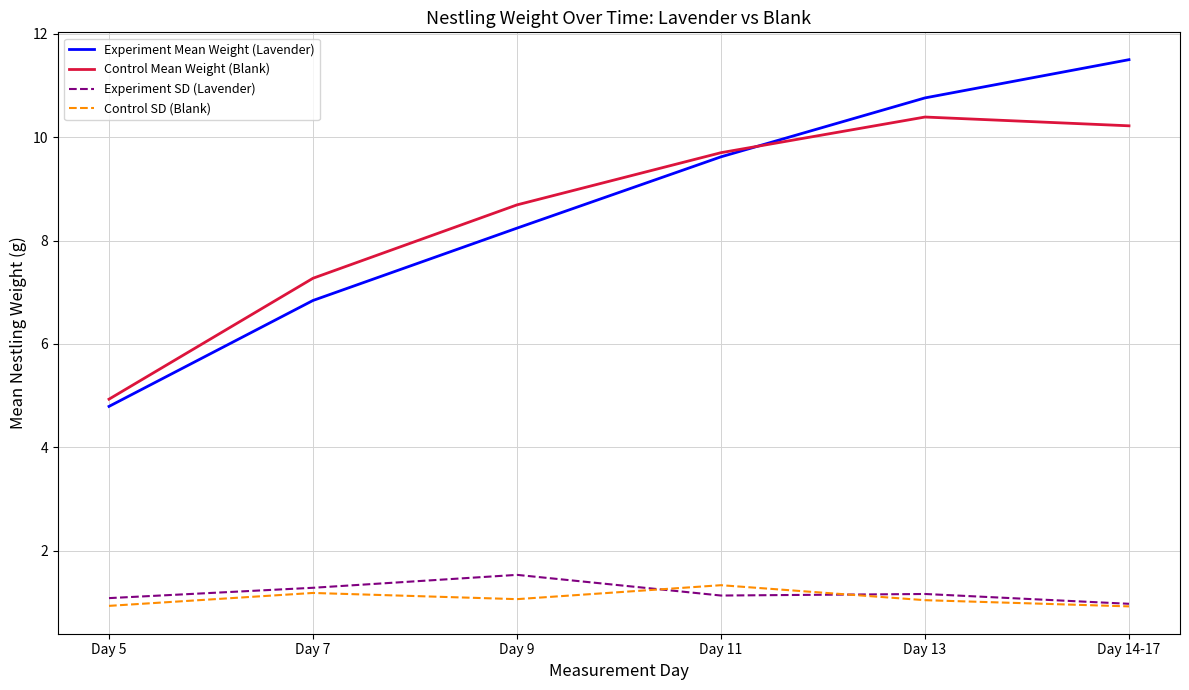

Which label corresponds to the largest value in the chart?

Day 14-17